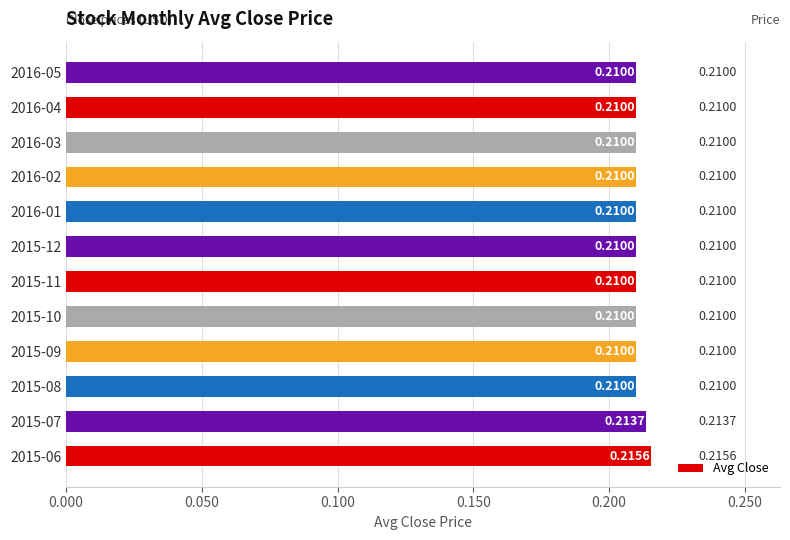

What is the sum of the values at 2015-08 and 2016-02?

0.4